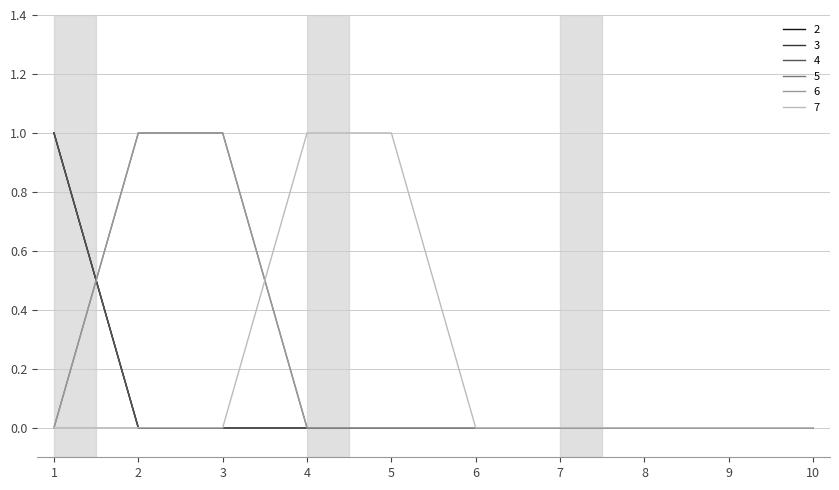

Does the chart display data point markers on the line(s)?

No